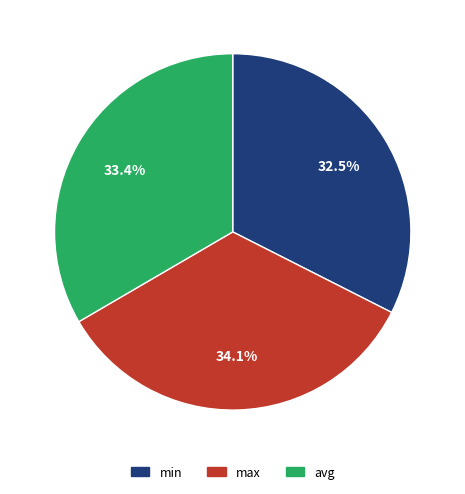

Which slice is the smallest?

min